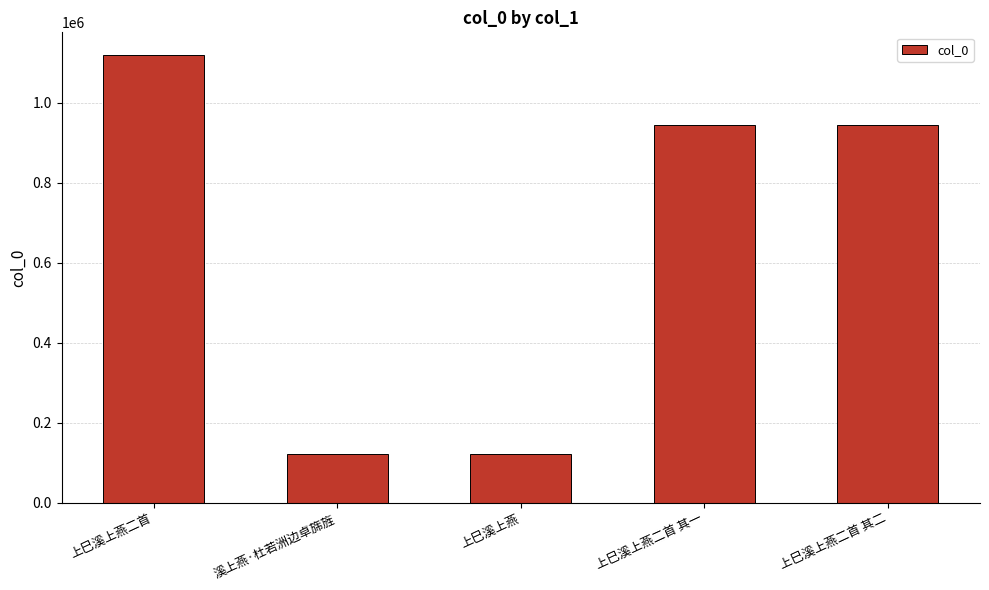

What is the difference between the maximum and second lowest values?

998744